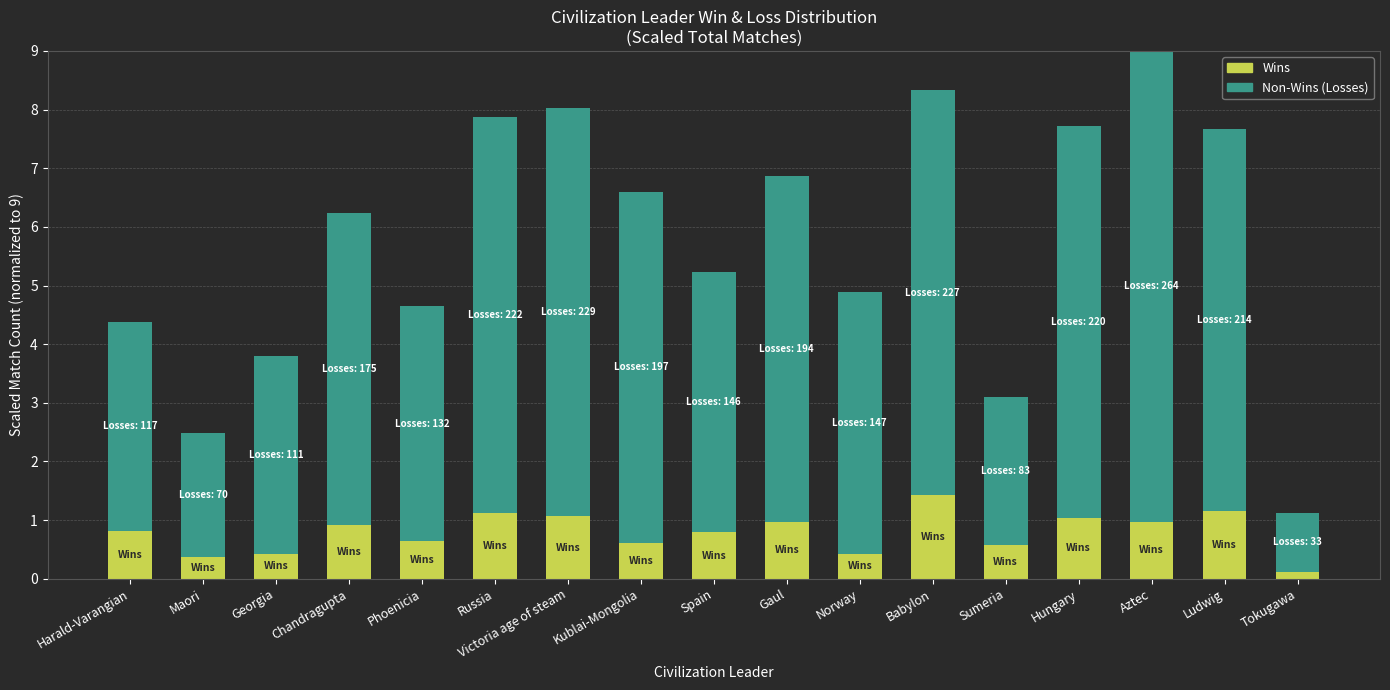

At which category is the sum across all series the highest?

Aztec